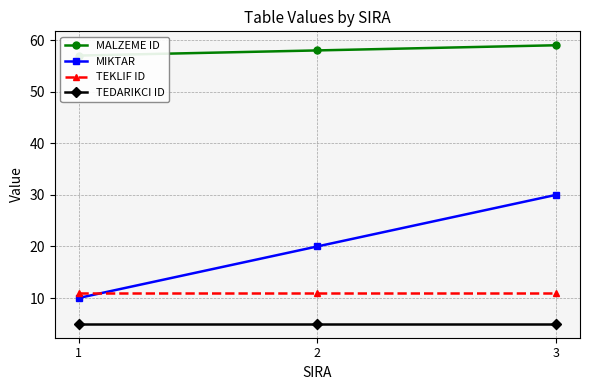

What is the highest value of the MIKTAR series?

30